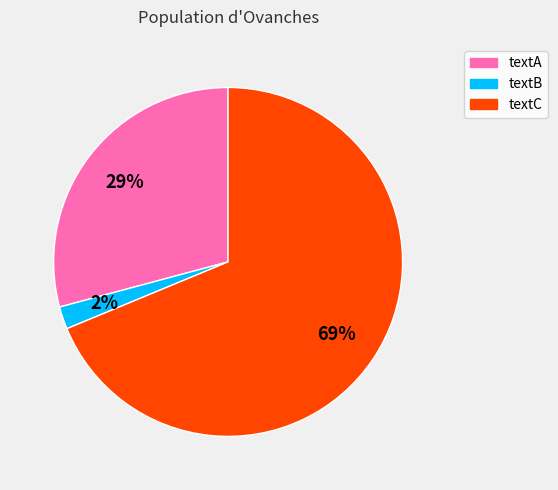

Which category has the biggest portion of the pie?

textC